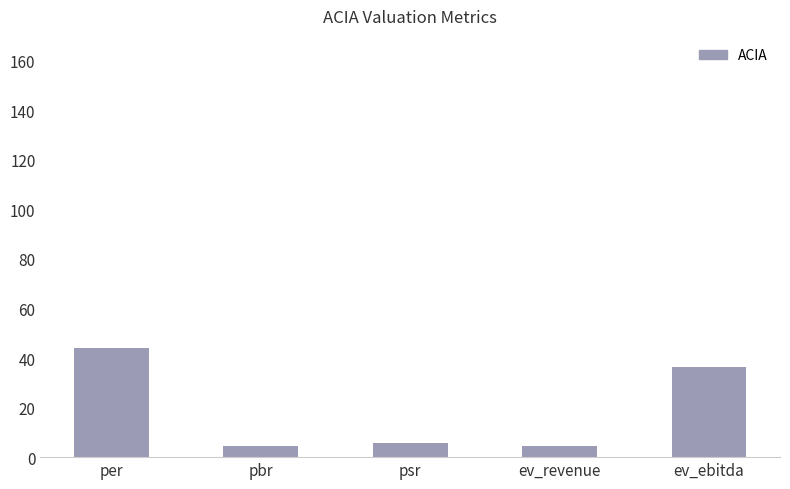

What is the sum of the values at psr and ev_ebitda?

41.8